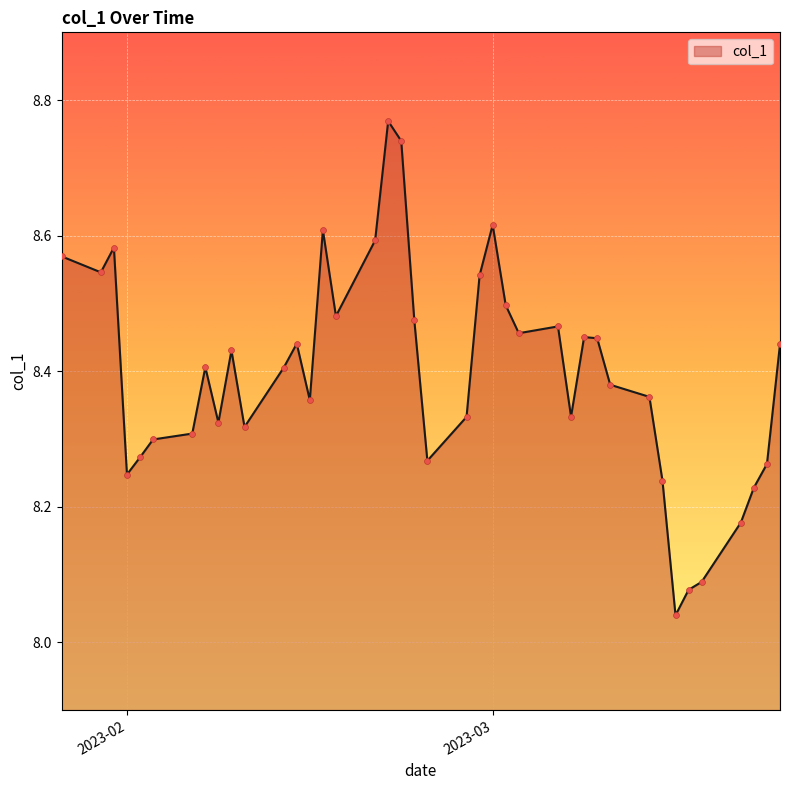

What is the difference between the maximum and minimum values?

0.7